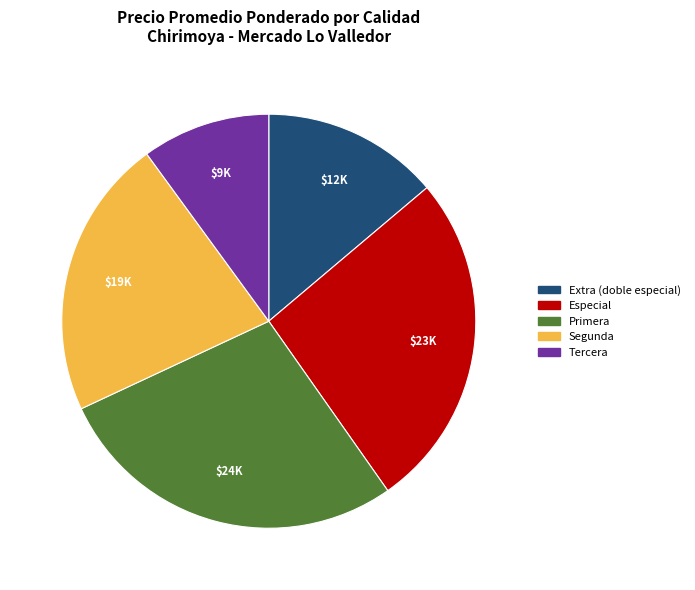

Does any single category account for the majority?

No